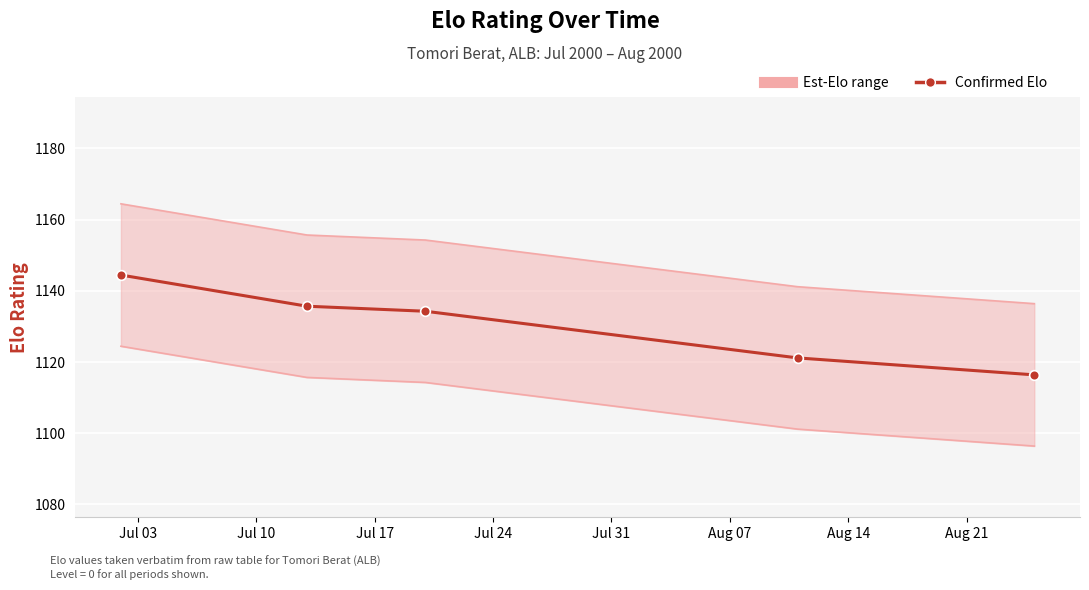

Is this an area chart (filled region under the line)?

No